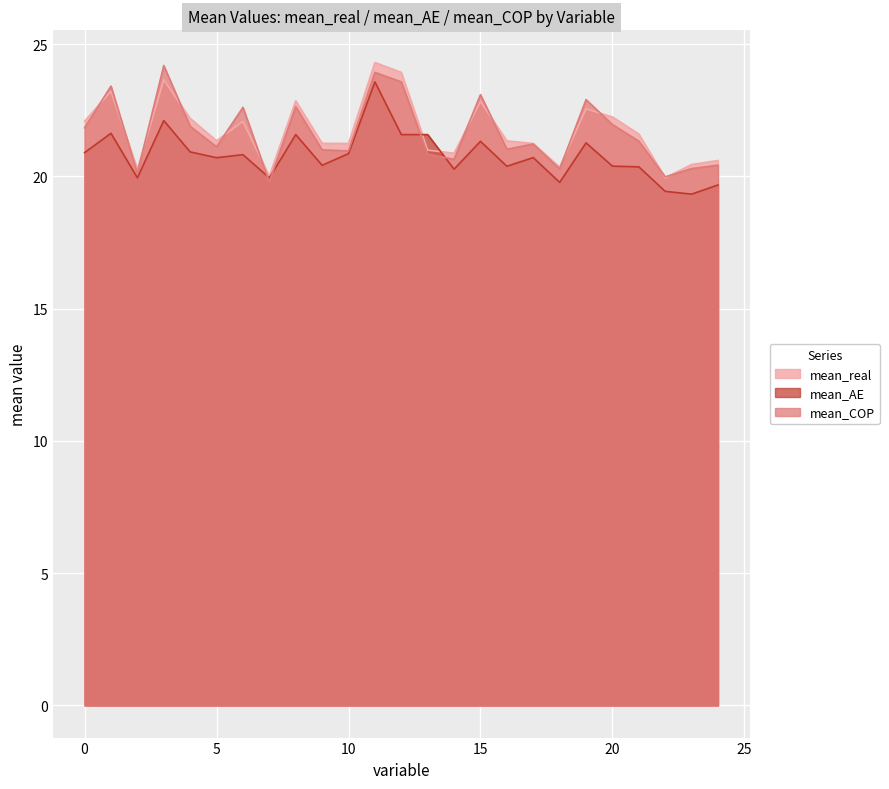

What is the average value of the mean_real series?

21.7